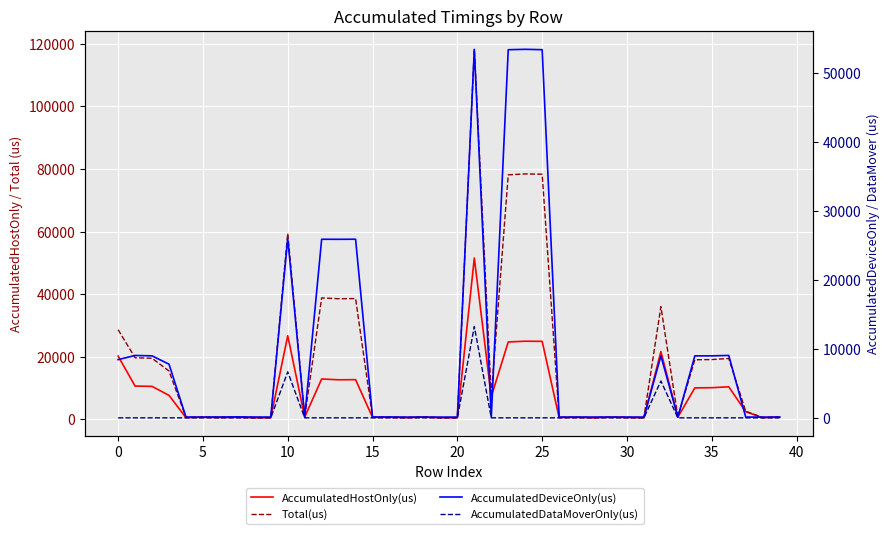

True or false: Total(us) and AccumulatedDataMoverOnly(us) intersect in this chart.

False